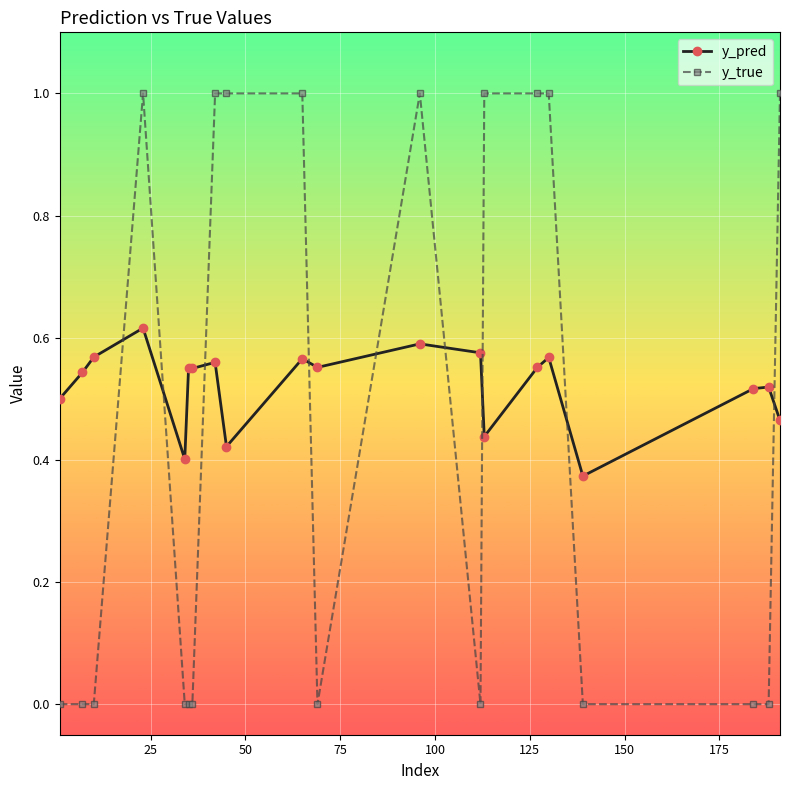

True or false: y_pred has more than 2 interior local peaks.

True